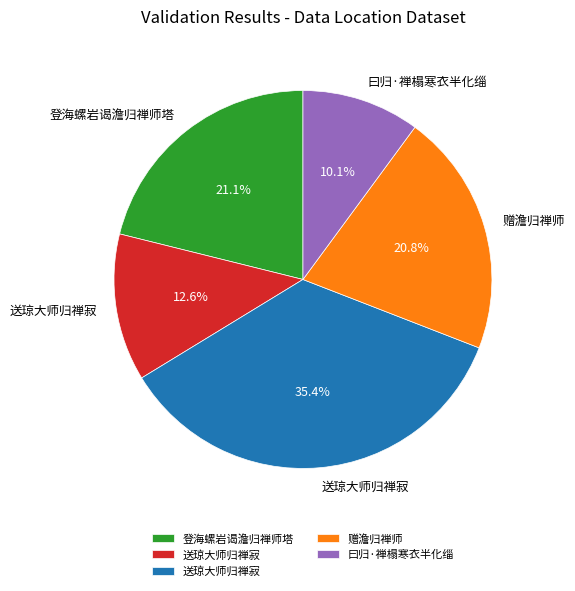

Does any single category account for the majority?

No